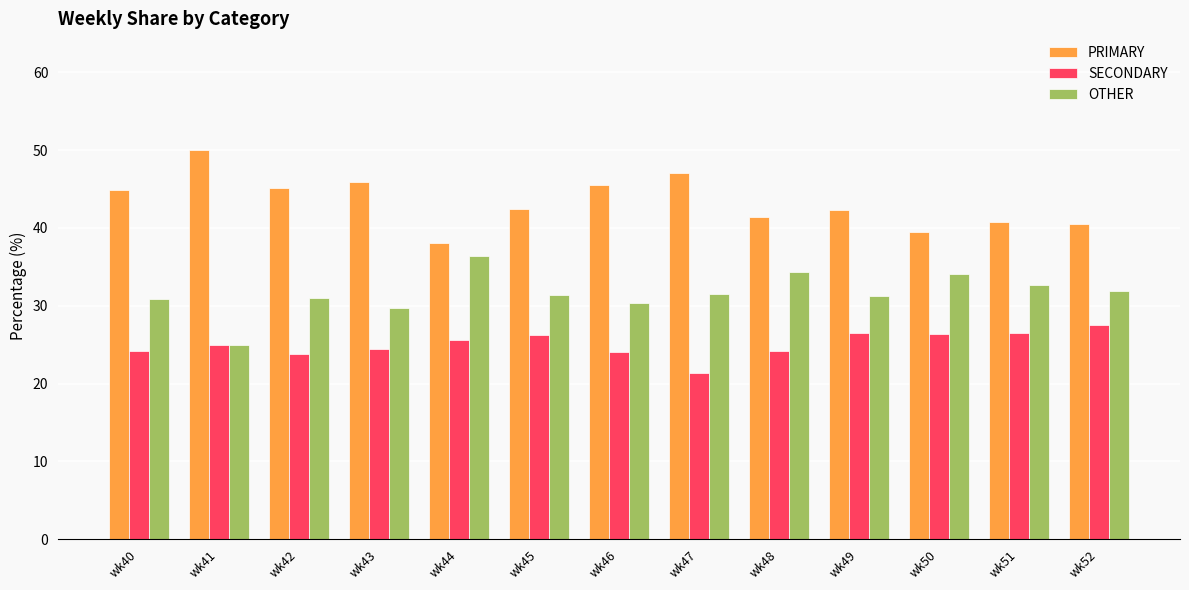

At which category does the chart reach its minimum across all series?

wk47